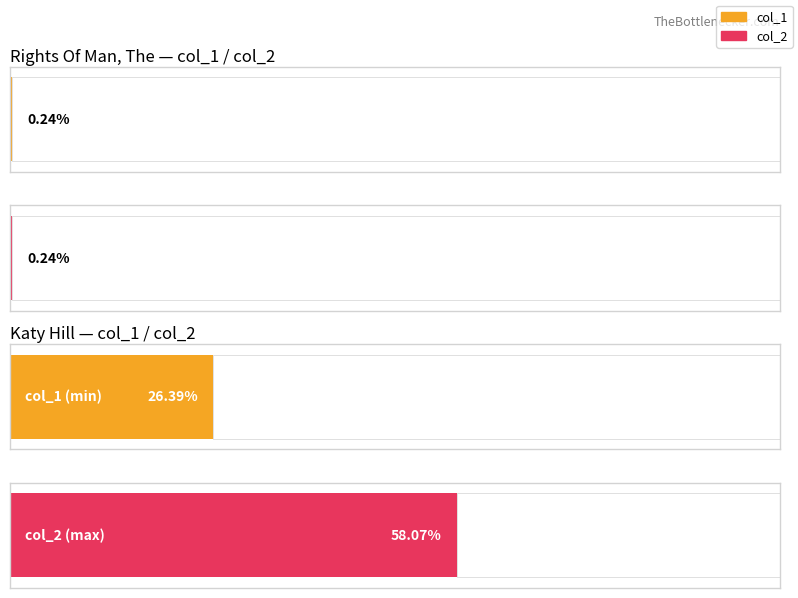

How many series are shown in this chart?

2